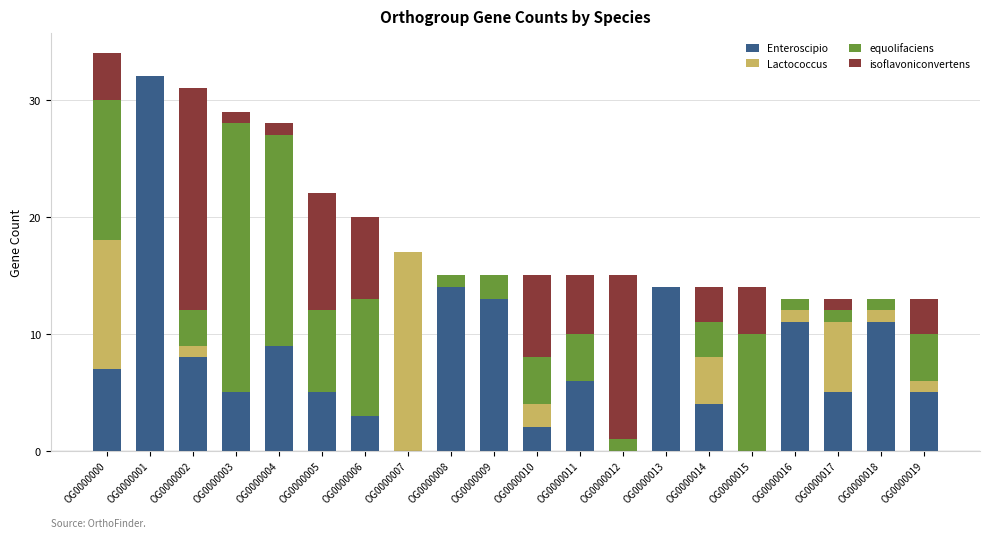

At which category is the sum across all series the highest?

OG0000000